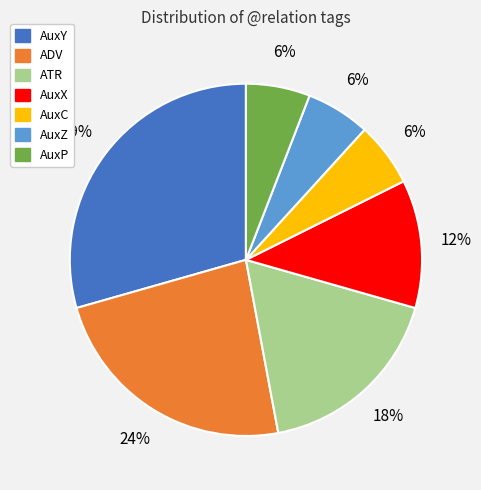

What percentage is the ADV slice, to the nearest percent?

24%